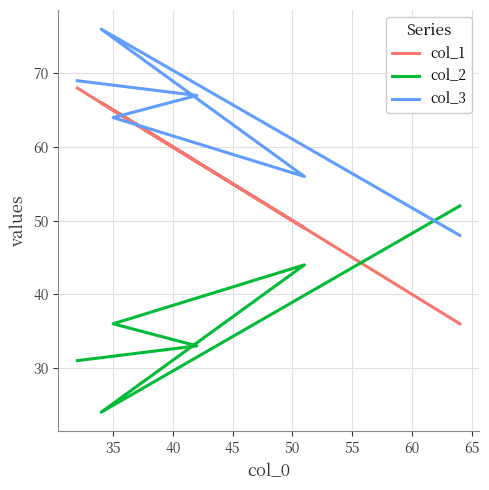

Reading left to right, list all the values displayed in this chart.

col_1: 68	58	65	49	66	36
col_2: 31	33	36	44	24	52
col_3: 69	67	64	56	76	48